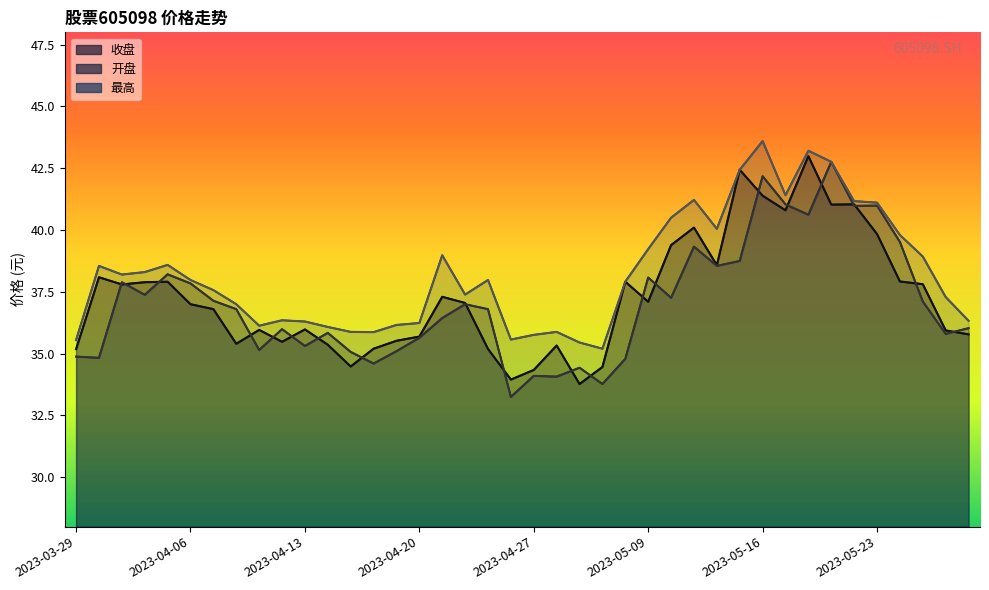

How many lines are shown in the chart?

3